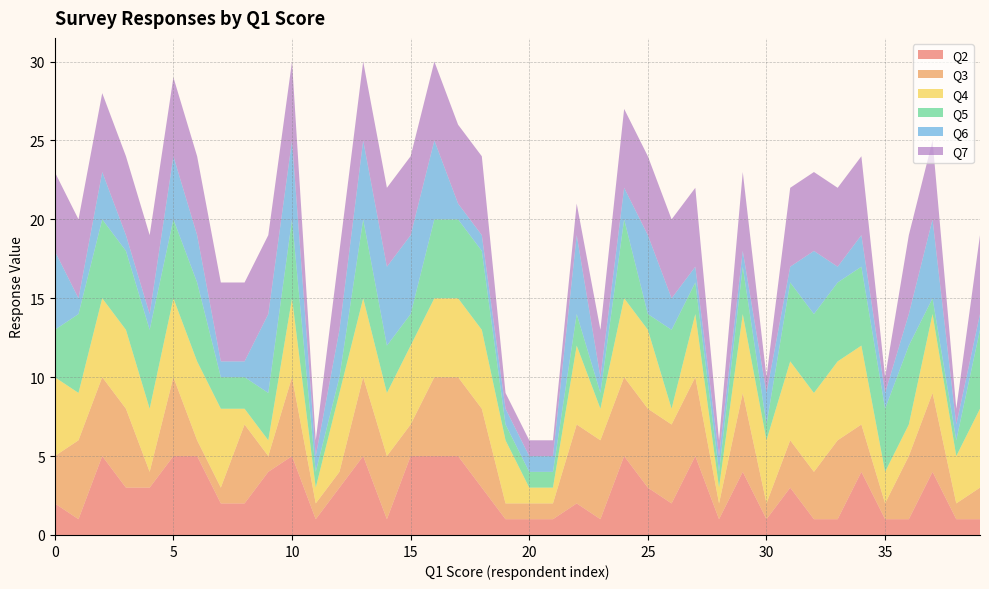

Reading left to right, what are all the values shown in this chart?

Q2: 2	1	5	3	3	5	5	2	2	4	5	1	3	5	1	5	5	5	3	1	1	1	2	1	5	3	2	5	1	4	1	3	1	1	4	1	1	4	1	1
Q3: 3	5	5	5	1	5	1	1	5	1	5	1	1	5	4	2	5	5	5	1	1	1	5	5	5	5	5	5	1	5	1	3	3	5	3	1	4	5	1	2
Q4: 5	3	5	5	4	5	5	5	1	1	5	1	5	5	4	5	5	5	5	4	1	1	5	2	5	5	1	4	1	5	4	5	5	5	5	2	2	5	3	5
Q5: 3	5	5	5	5	5	5	2	2	3	5	1	1	5	3	2	5	5	5	1	1	1	2	1	5	1	5	2	1	3	1	5	5	5	5	4	5	1	1	5
Q6: 5	1	3	1	1	4	3	1	1	5	5	1	3	5	5	5	5	1	1	1	1	1	5	1	2	5	2	1	1	1	2	1	4	1	2	1	2	5	1	1
Q7: 5	5	5	5	5	5	5	5	5	5	5	1	5	5	5	5	5	5	5	1	1	1	2	3	5	5	5	5	1	5	1	5	5	5	5	1	5	5	1	5